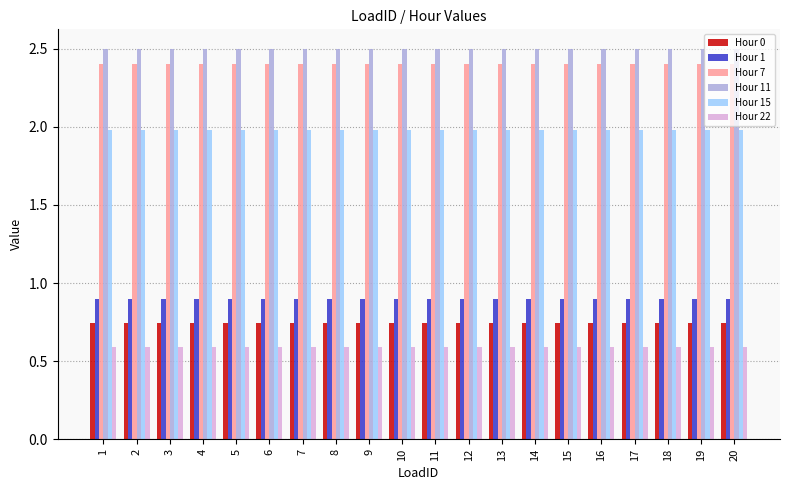

What is the total value across all series at 16?

9.1